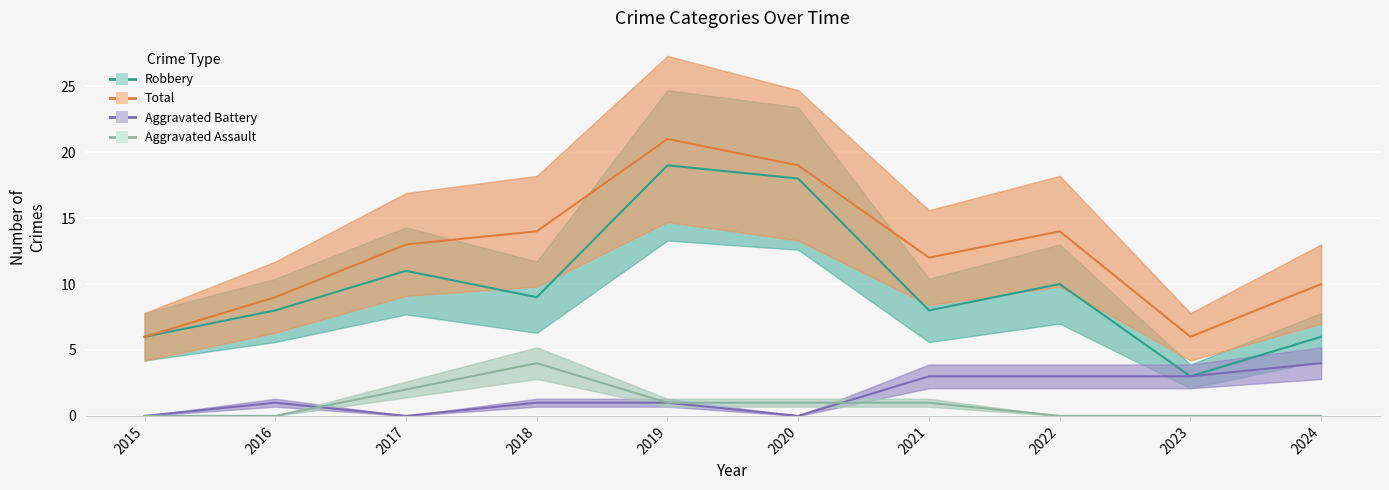

What is the total value across all series at 2019?

42